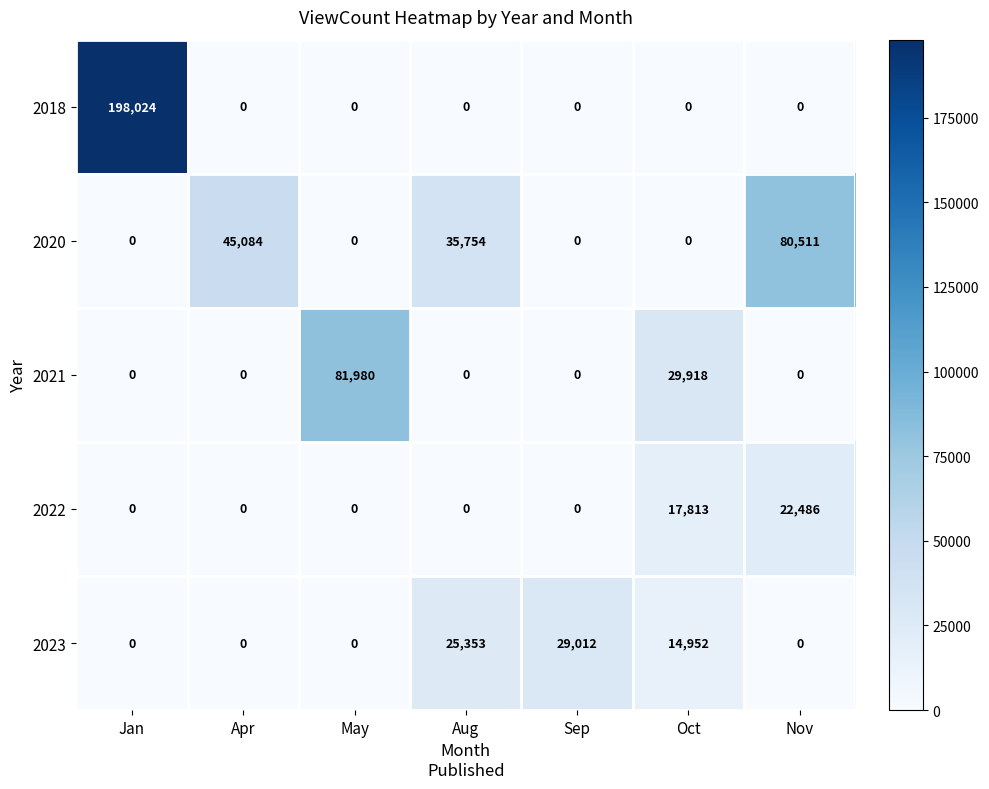

Is it true that 2020 equals 7939 at Aug?

False